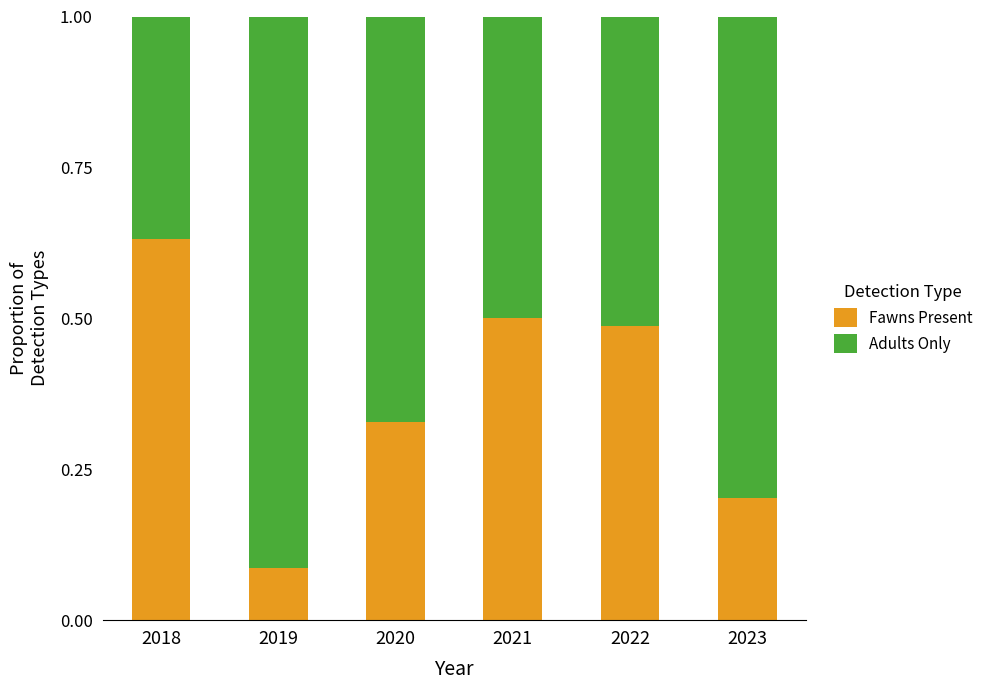

At which label is Fawns Present closest to 0?

2019